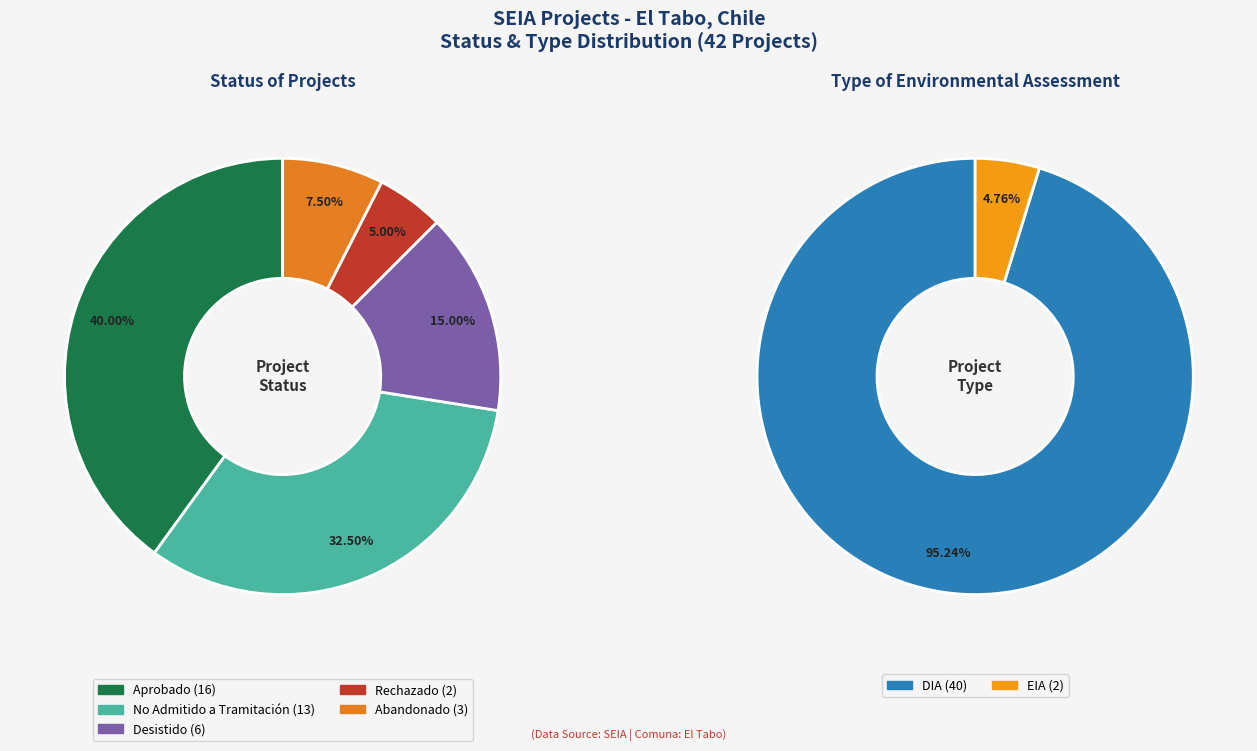

What percentage is the Desistido slice, to the nearest percent?

15%